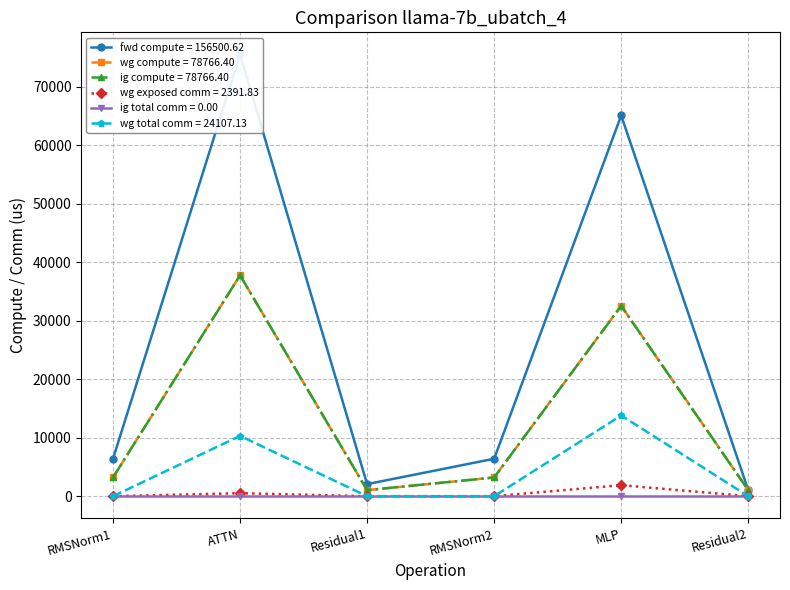

What is the label of the 5th point from the left?

MLP